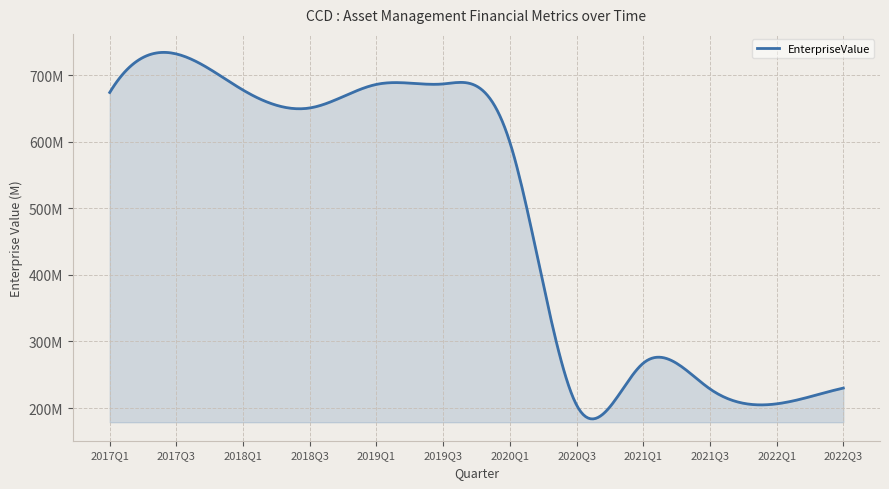

Is this an area chart (filled region under the line)?

Yes